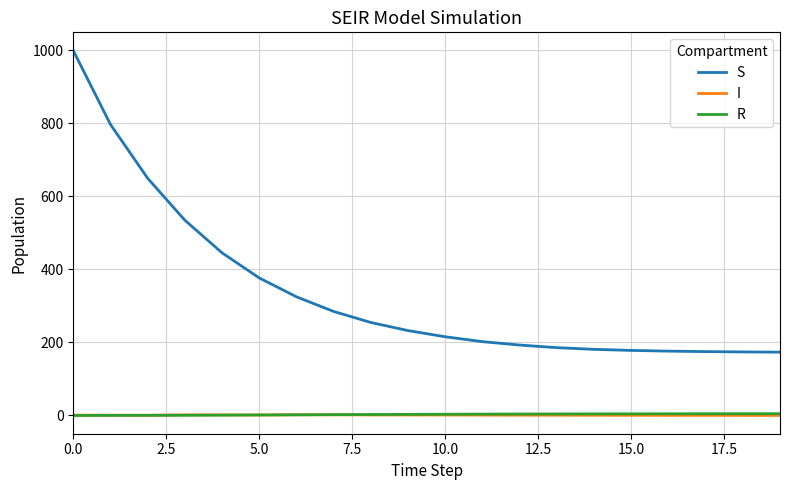

Which series has the largest total across all categories?

S